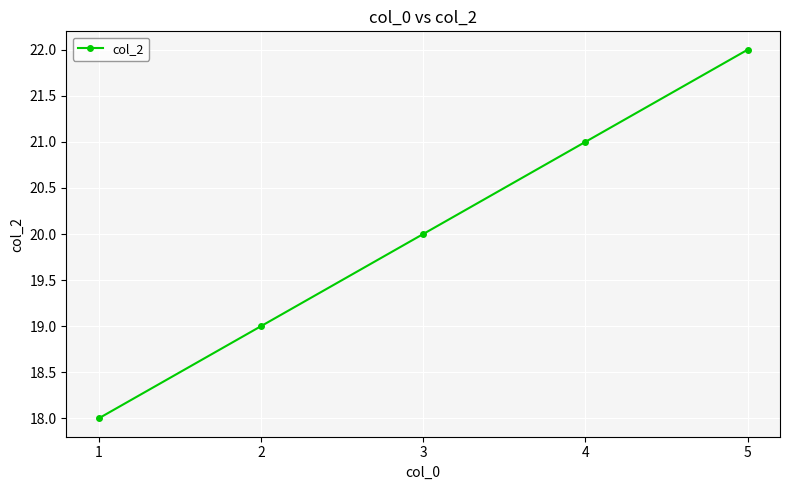

Count the number of data series in this chart.

1